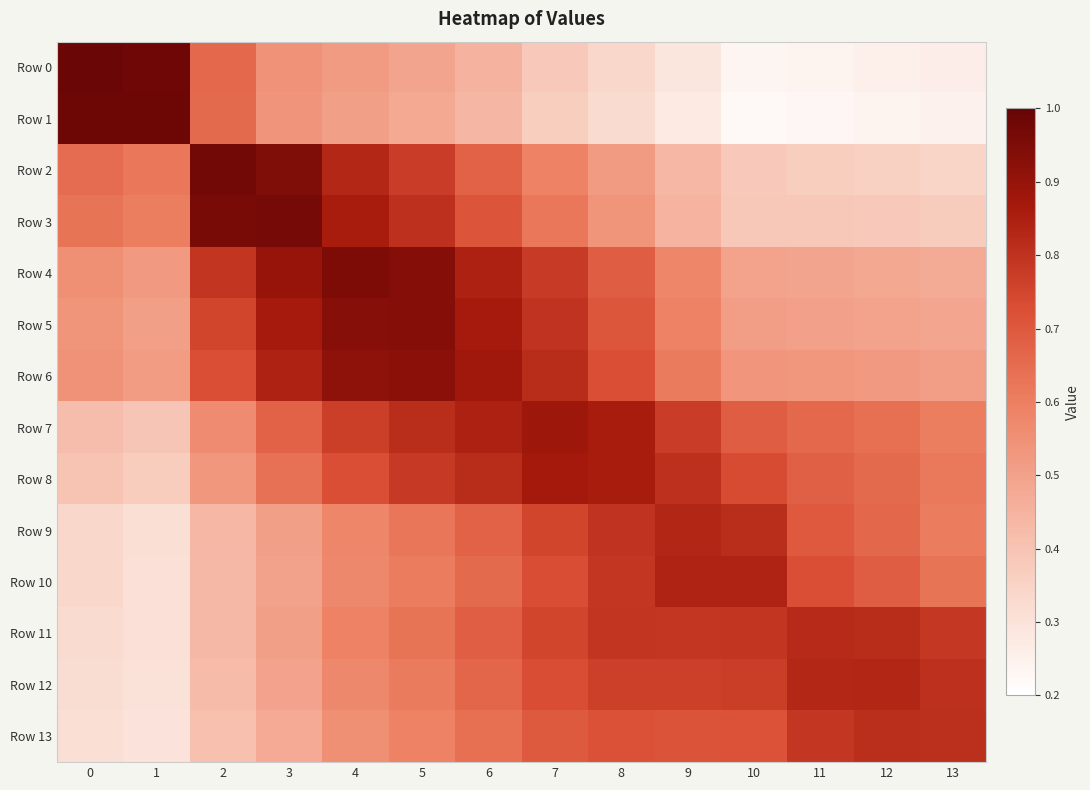

Reading right to left, what are all the values shown in this chart?

Row 0: 13=0.3	12=0.3	11=0.2	10=0.2	9=0.3	8=0.3	7=0.4	6=0.5	5=0.5	4=0.5	3=0.5	2=0.7	1=1.0	0=1.0
Row 1: 13=0.2	12=0.2	11=0.2	10=0.2	9=0.3	8=0.3	7=0.4	6=0.4	5=0.5	4=0.5	3=0.5	2=0.7	1=1.0	0=1.0
Row 2: 13=0.3	12=0.4	11=0.4	10=0.4	9=0.4	8=0.5	7=0.6	6=0.7	5=0.8	4=0.8	3=0.9	2=1.0	1=0.6	0=0.6
Row 3: 13=0.4	12=0.4	11=0.4	10=0.4	9=0.4	8=0.5	7=0.6	6=0.7	5=0.8	4=0.9	3=1.0	2=1.0	1=0.6	0=0.6
Row 4: 13=0.5	12=0.5	11=0.5	10=0.5	9=0.6	8=0.7	7=0.8	6=0.8	5=0.9	4=0.9	3=0.9	2=0.8	1=0.5	0=0.6
Row 5: 13=0.5	12=0.5	11=0.5	10=0.5	9=0.6	8=0.7	7=0.8	6=0.9	5=0.9	4=0.9	3=0.9	2=0.8	1=0.5	0=0.5
Row 6: 13=0.5	12=0.5	11=0.5	10=0.5	9=0.6	8=0.7	7=0.8	6=0.9	5=0.9	4=0.9	3=0.8	2=0.7	1=0.5	0=0.5
Row 7: 13=0.6	12=0.6	11=0.7	10=0.7	9=0.8	8=0.9	7=0.9	6=0.8	5=0.8	4=0.8	3=0.7	2=0.6	1=0.4	0=0.4
Row 8: 13=0.6	12=0.7	11=0.7	10=0.7	9=0.8	8=0.9	7=0.9	6=0.8	5=0.8	4=0.7	3=0.6	2=0.5	1=0.4	0=0.4
Row 9: 13=0.6	12=0.7	11=0.7	10=0.8	9=0.8	8=0.8	7=0.8	6=0.7	5=0.6	4=0.6	3=0.5	2=0.4	1=0.3	0=0.3
Row 10: 13=0.6	12=0.7	11=0.7	10=0.8	9=0.8	8=0.8	7=0.7	6=0.7	5=0.6	4=0.6	3=0.5	2=0.4	1=0.3	0=0.3
Row 11: 13=0.8	12=0.8	11=0.8	10=0.8	9=0.8	8=0.8	7=0.8	6=0.7	5=0.6	4=0.6	3=0.5	2=0.4	1=0.3	0=0.3
Row 12: 13=0.8	12=0.8	11=0.8	10=0.8	9=0.8	8=0.8	7=0.7	6=0.7	5=0.6	4=0.6	3=0.5	2=0.4	1=0.3	0=0.3
Row 13: 13=0.8	12=0.8	11=0.8	10=0.7	9=0.7	8=0.7	7=0.7	6=0.6	5=0.6	4=0.6	3=0.5	2=0.4	1=0.3	0=0.3